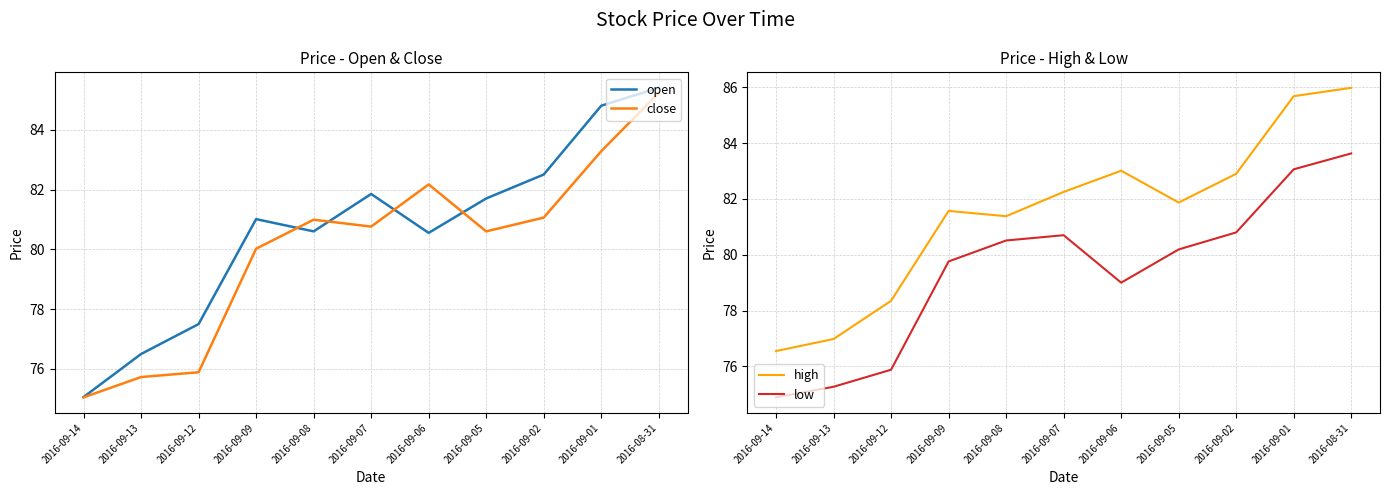

True or false: high and open cross at least once.

False